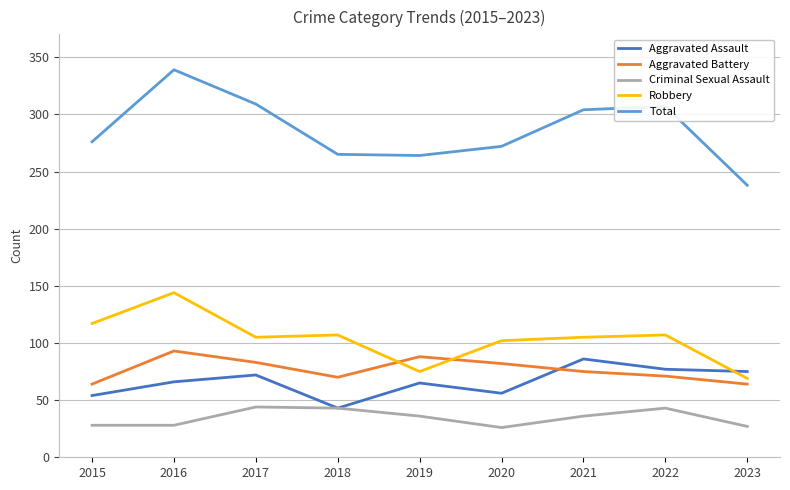

Which category has the highest value across all series?

2016